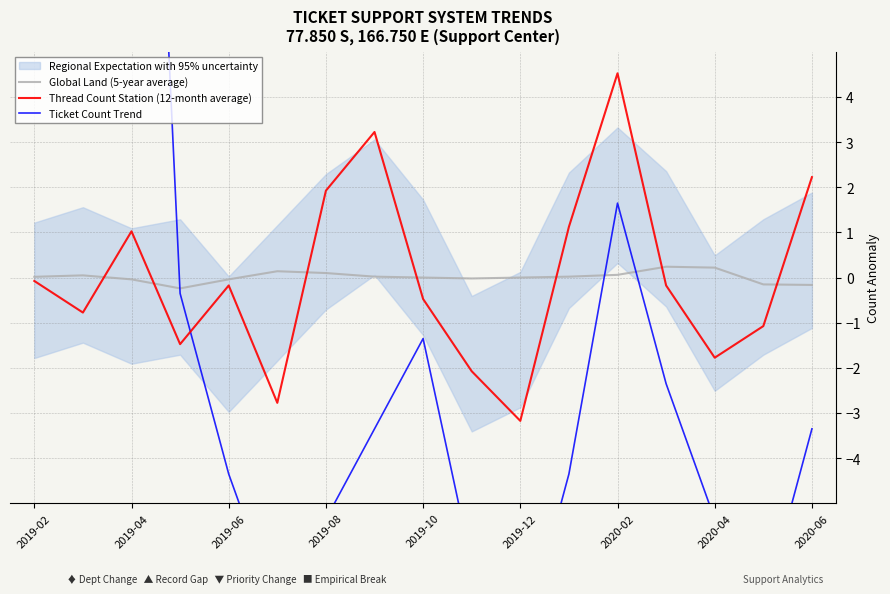

Which category has the lowest value in the Thread Count Station (12-month average) series?

2019-12